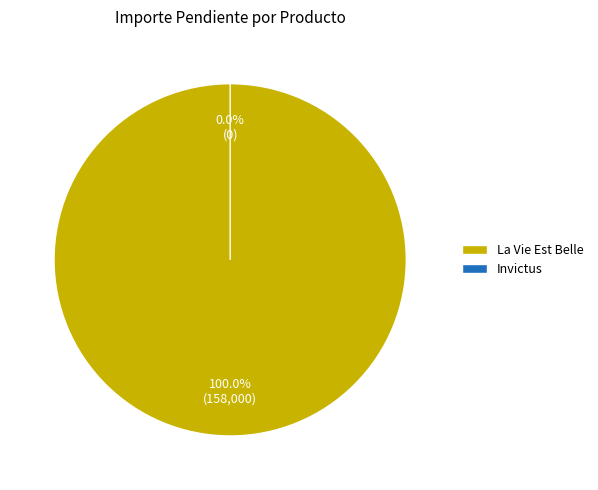

Count the number of slices in the pie.

2